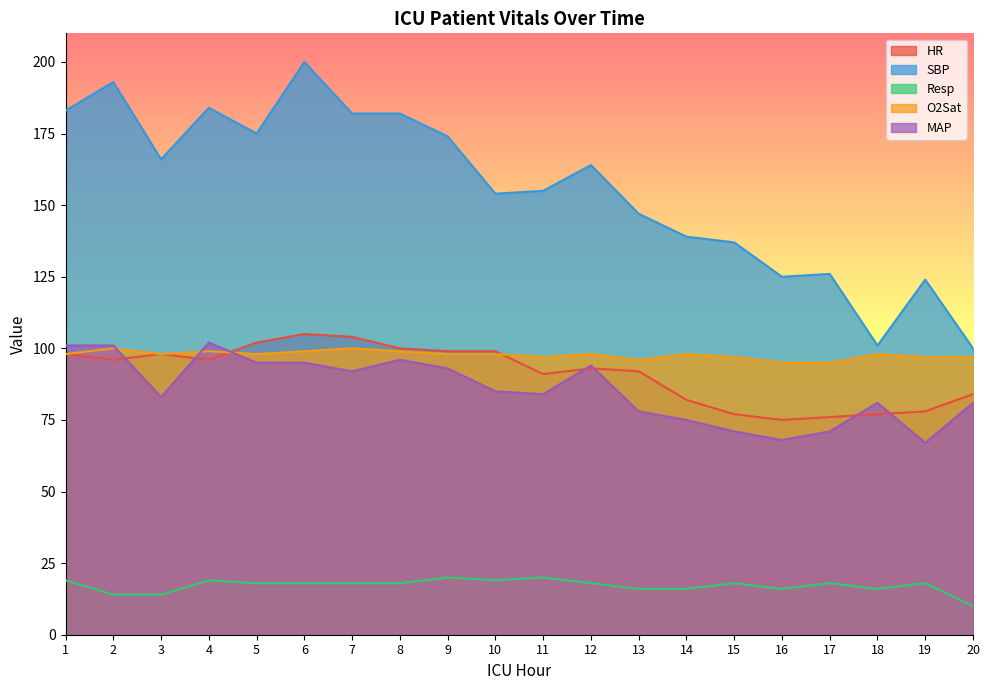

Between 14 and 19, which series saw the biggest shift?

SBP